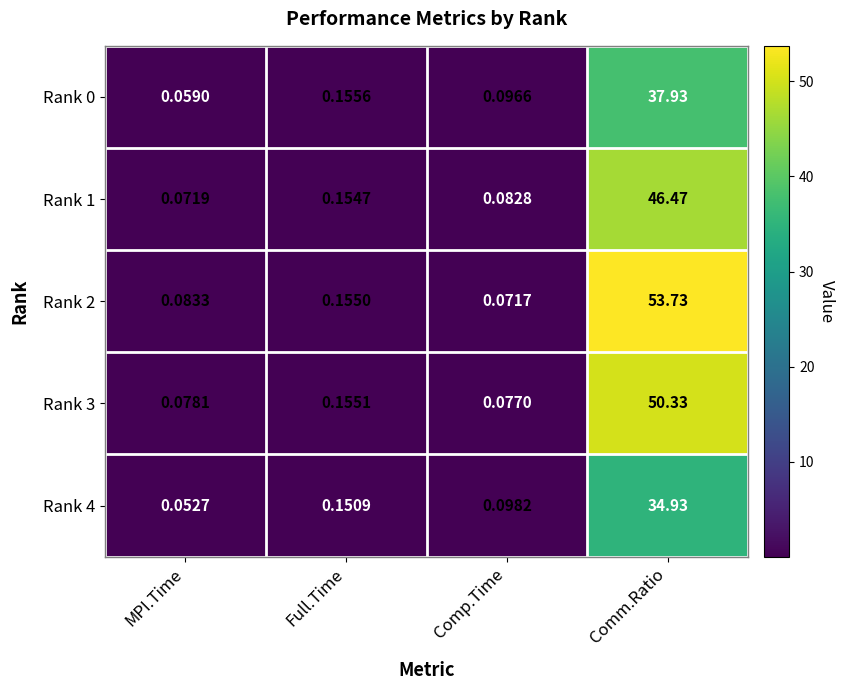

What is the difference between the highest and lowest values at Comm.Ratio?

18.8